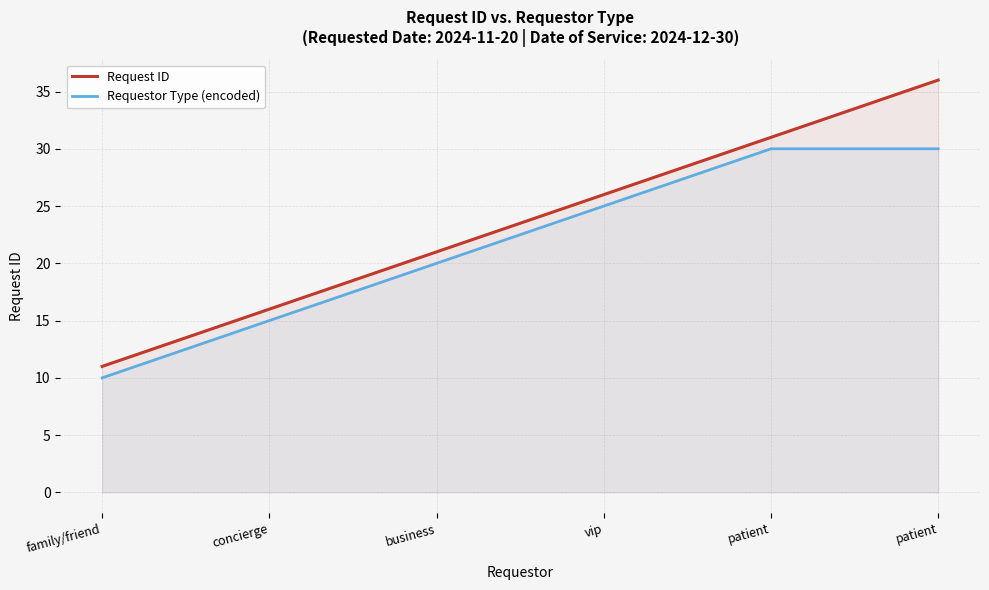

Reading left to right, transcribe all the data shown in this chart.

Request ID: family/friend=11	concierge=16	business=21	vip=26	patient=31	patient=36
Requestor Type (encoded): family/friend=10	concierge=15	business=20	vip=25	patient=30	patient=30